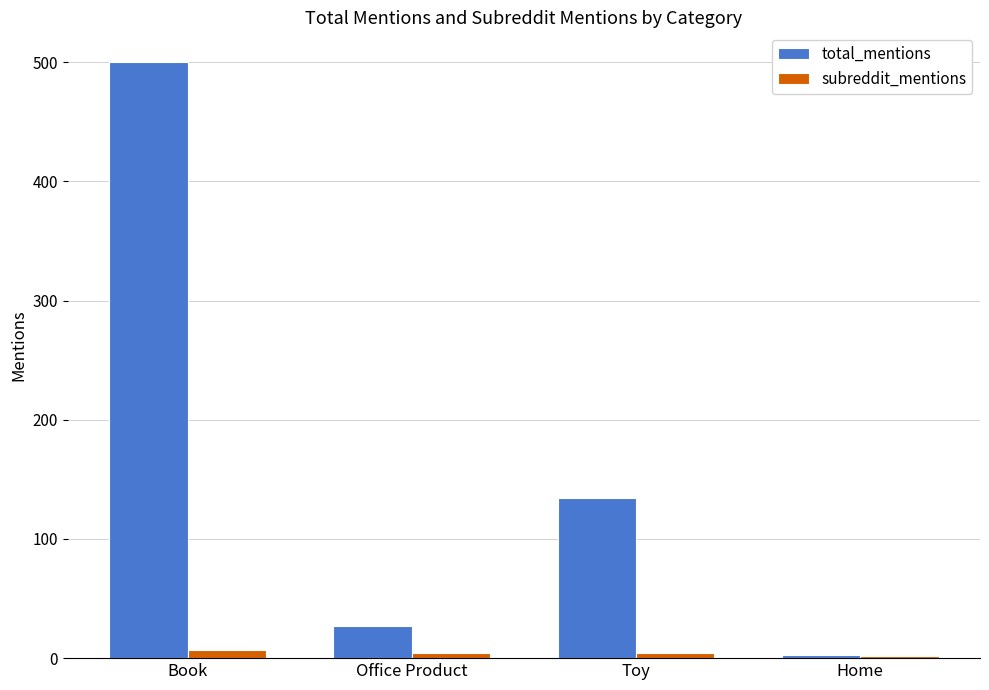

What are all the series names shown in the legend?

total_mentions, subreddit_mentions